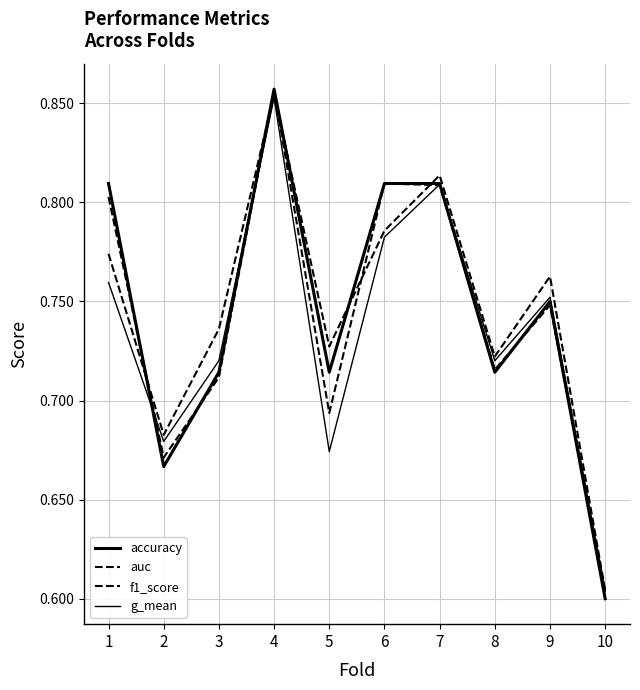

In accuracy, how many points are higher than both neighbors (excluding endpoints)?

2